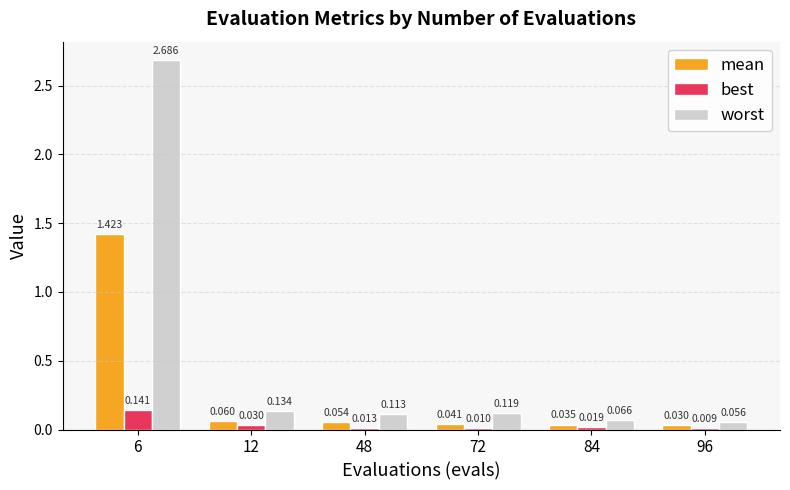

Which category has the highest value across all series?

6